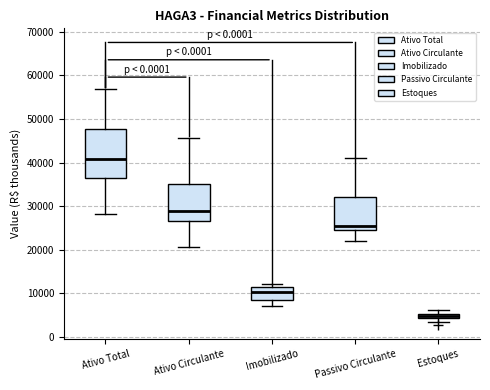

Where does the lower whisker of the box for Ativo Circulante end on the y-axis? The values are not printed on the chart, so give them approximately, as read against the axis.

21000